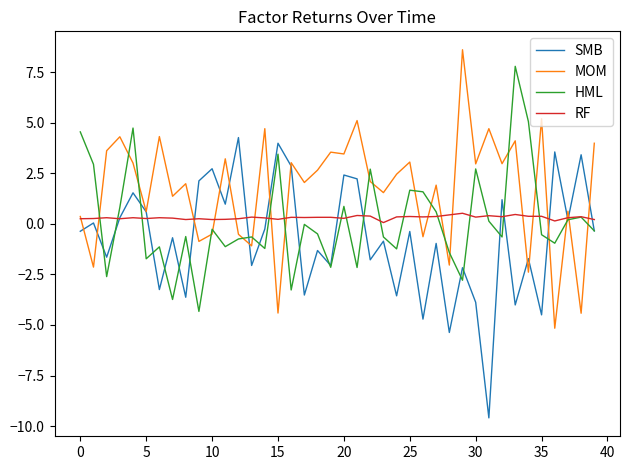

Which series has the largest total across all categories?

MOM